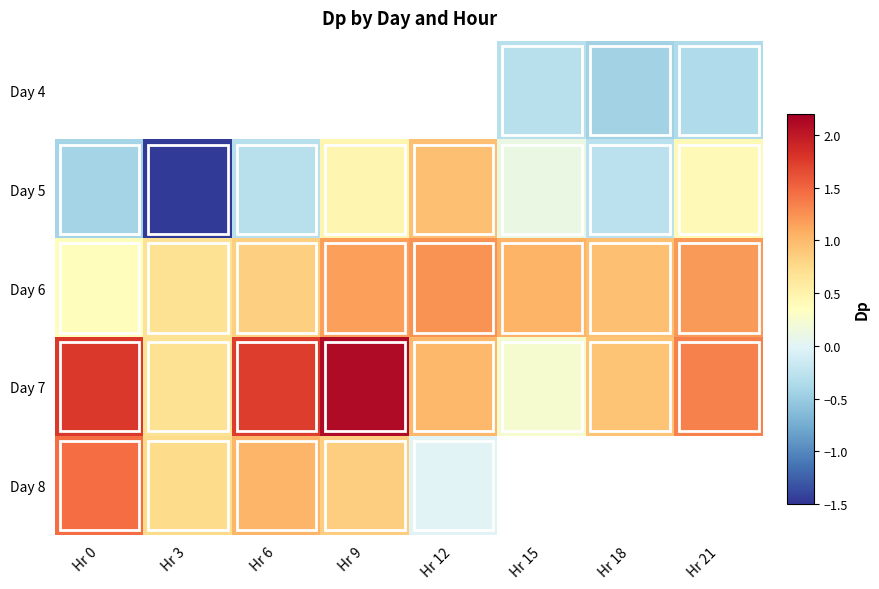

Which has a higher value, Hr 12 or Hr 21?

Hr 21